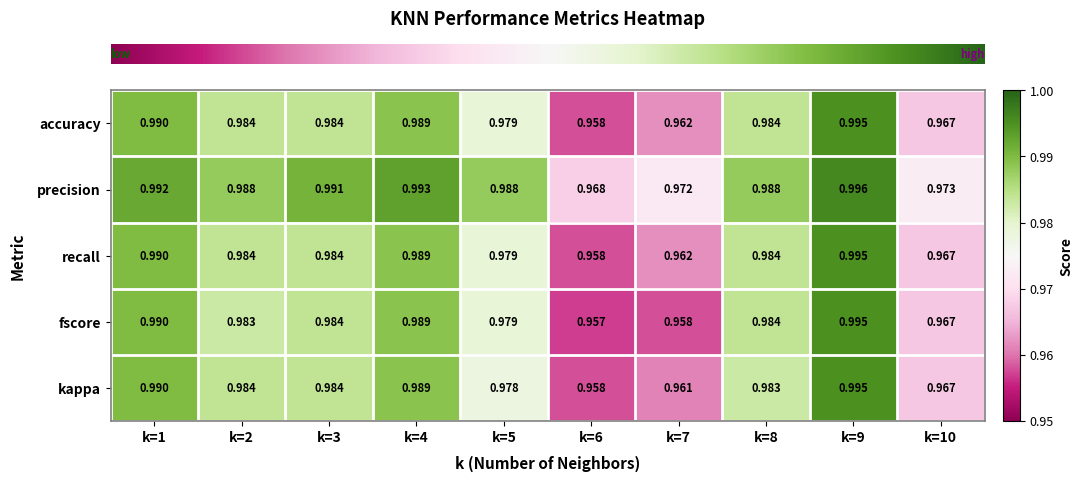

Is the value of accuracy at k=7 greater than the value of recall at k=8?

No